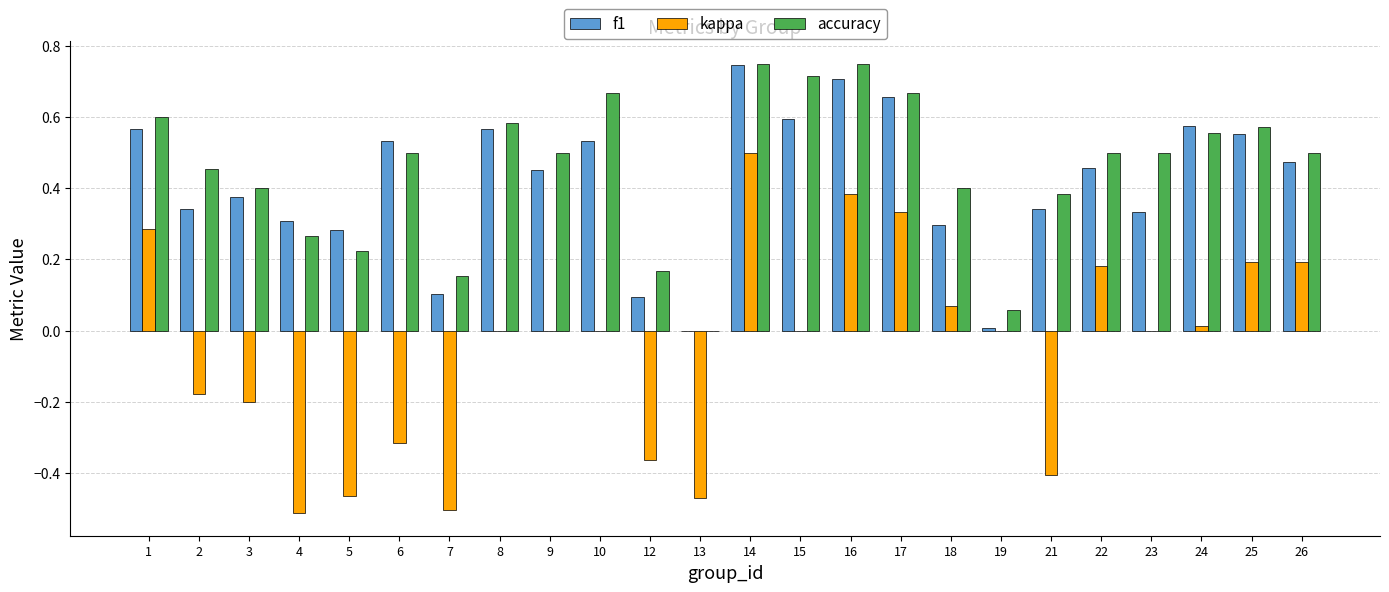

True or false: f1 has a value of 0.5 at 9.

True